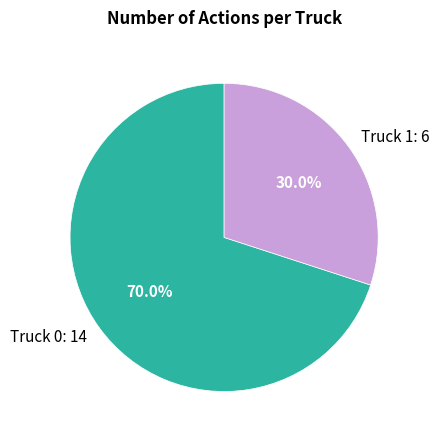

True or false: Truck 1 accounts for 25% of the total.

False